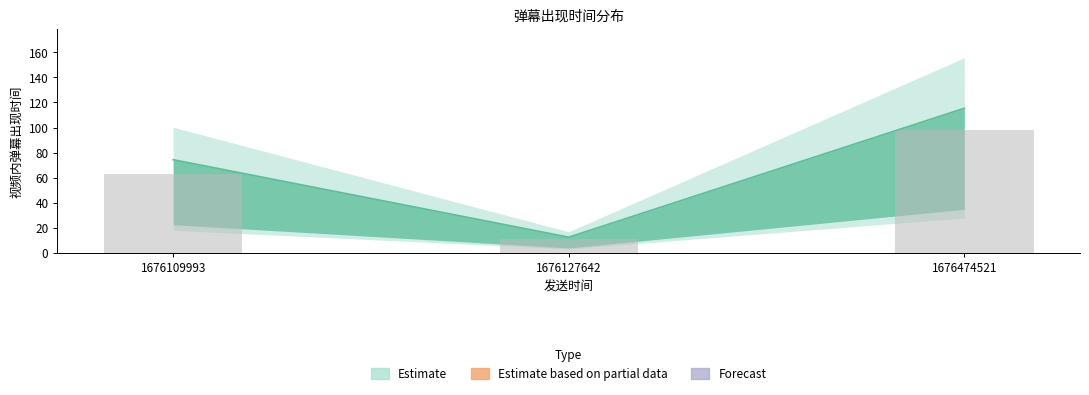

Is it true that the value at 1676127642 is 5.5?

False